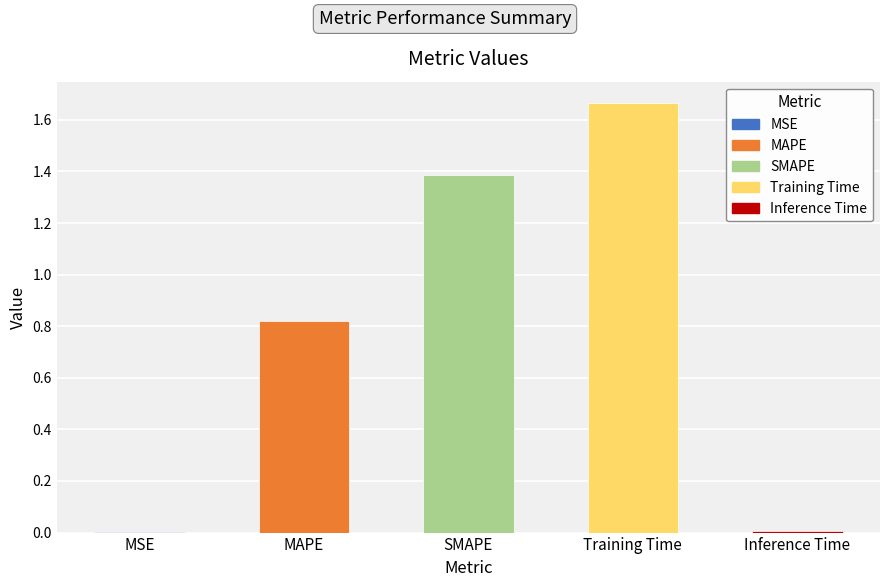

Read the value at SMAPE.

1.4